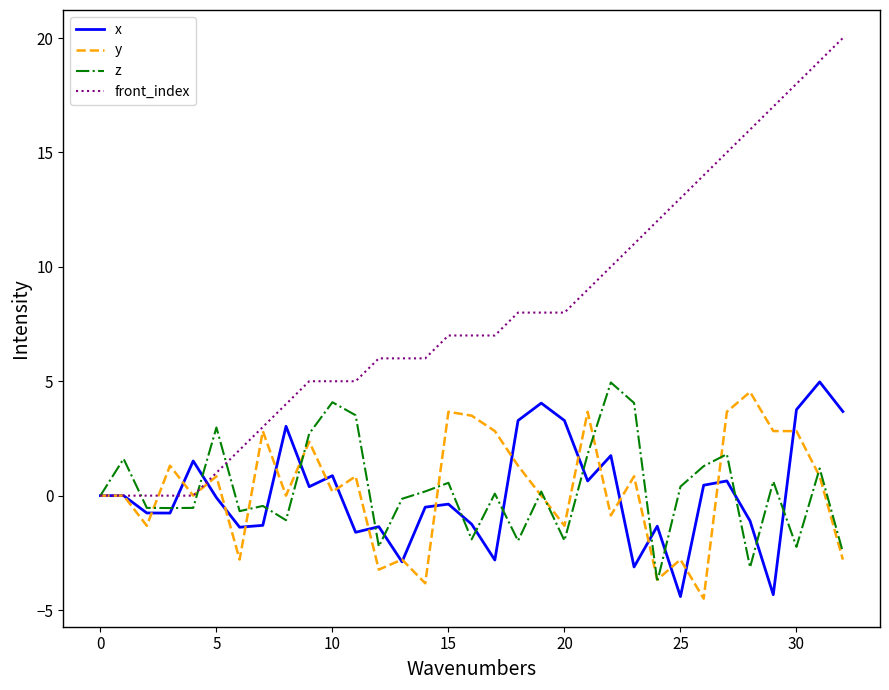

Which series has the largest range (max minus min)?

front_index